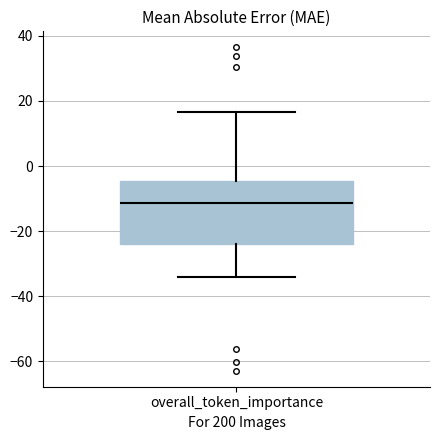

Read this box plot against the y-axis: the position of the median line, the range covered by the box, and the ends of both whiskers. The values are not printed on the chart, so give them approximately, as read against the axis.

median -12, box -24 to -4, whiskers -34 to 16